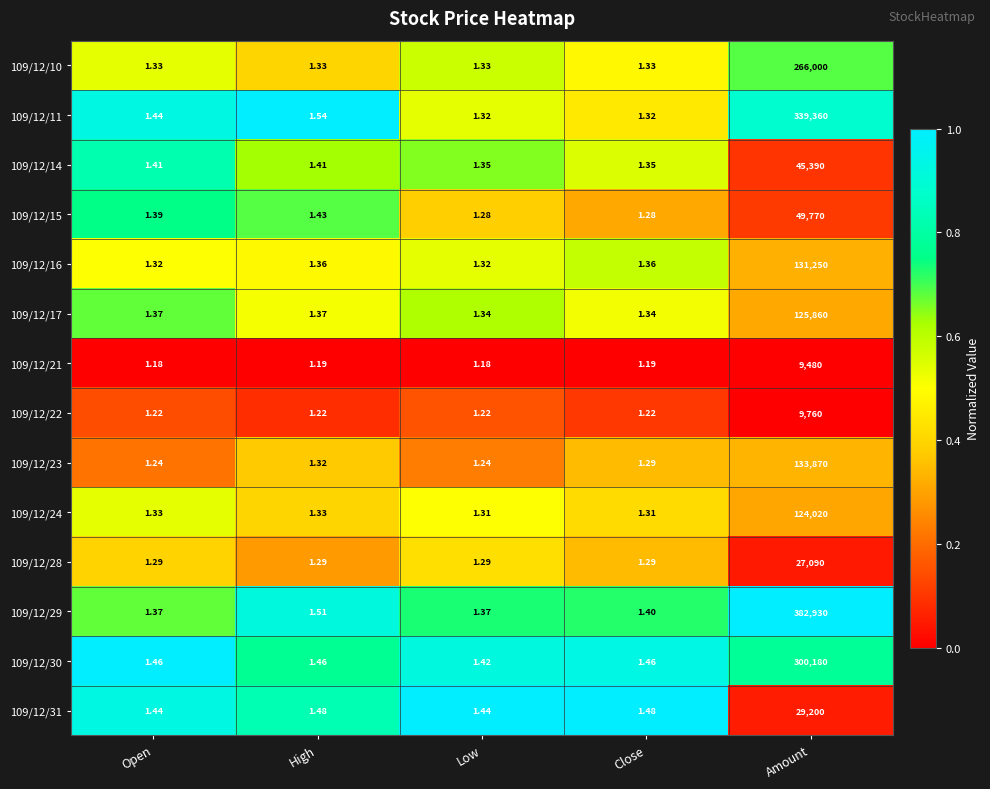

Is the value of 109/12/30 at High greater than the value of 109/12/15 at Open?

Yes